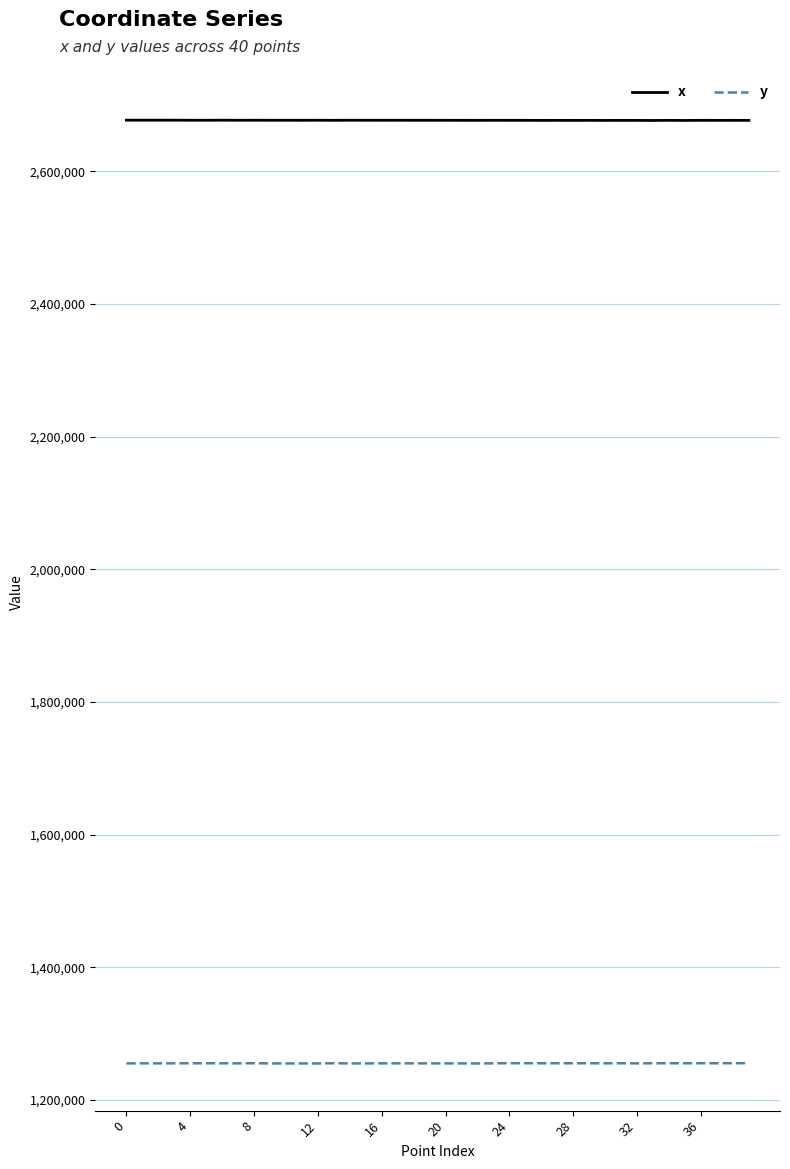

What is the minimum value shown in the chart?

1255061.8